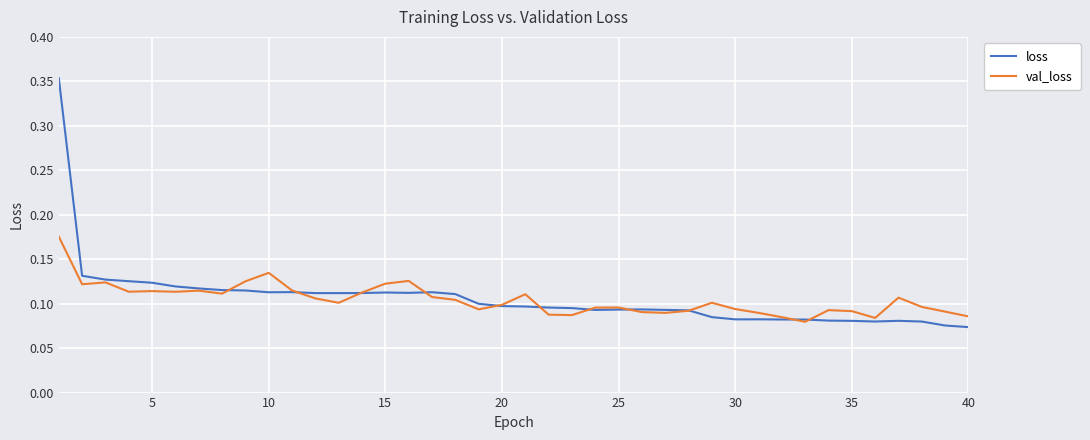

Which series has the largest range (max minus min)?

loss